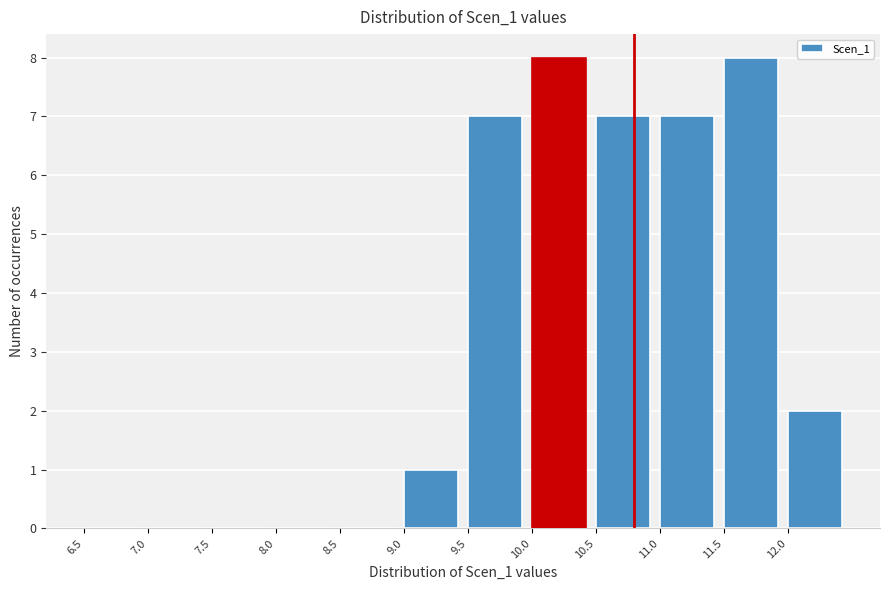

Reading left to right, transcribe this chart: for each bar, give the range it covers on the x-axis and its height. The values are not printed on the chart, so give them approximately, as read against the axis.

6.5 to 7.0: 0
7.0 to 7.5: 0
7.5 to 8.0: 0
8.0 to 8.5: 0
8.5 to 9.0: 0
9.0 to 9.5: 1
9.5 to 10.0: 7
10.0 to 10.5: 8
10.5 to 11.0: 7
11.0 to 11.5: 7
11.5 to 12.0: 8
12.0 to 12.5: 2